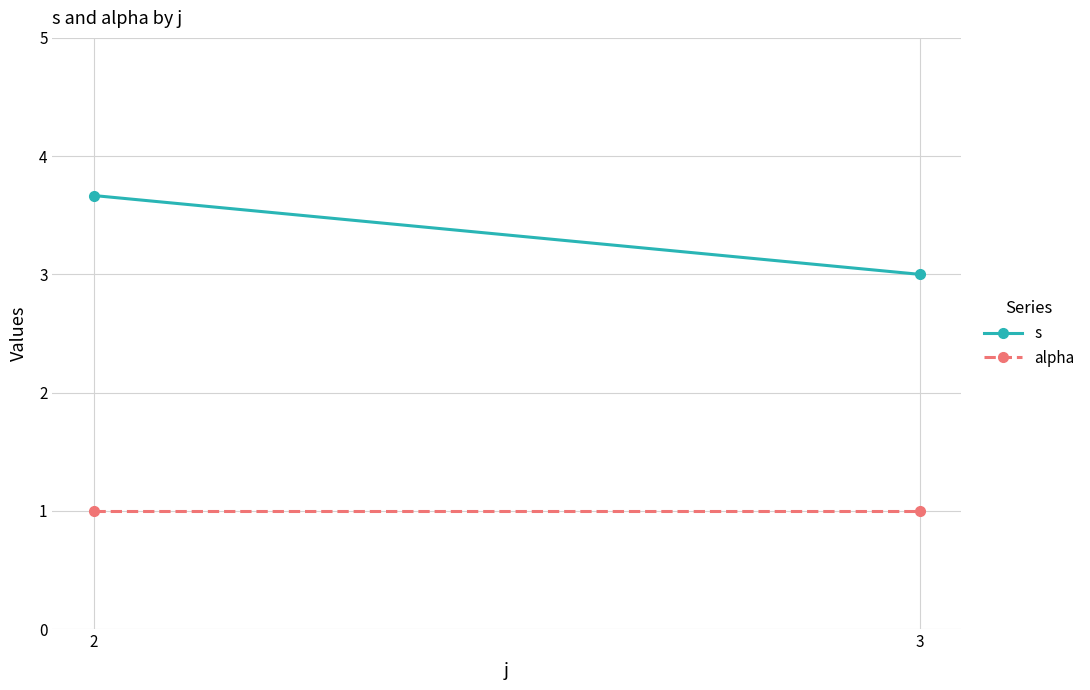

Reading left to right, what are all the values shown in this chart?

s: 2=3.7	3=3.0
alpha: 2=1.0	3=1.0